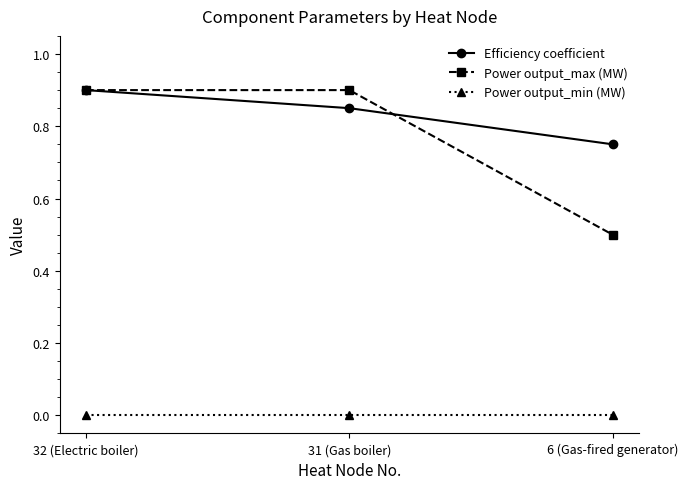

Which series has the largest total across all categories?

Efficiency coefficient